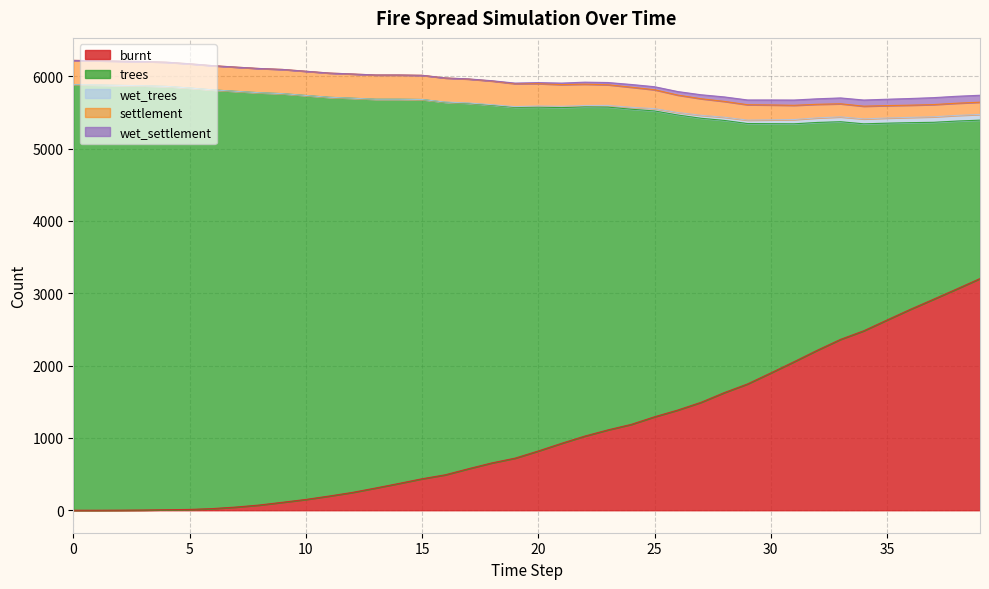

What is the difference between the highest and lowest values at 9?

5649